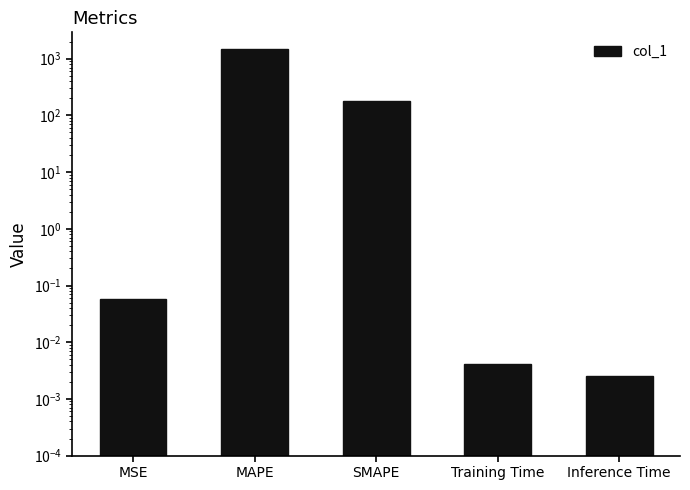

How many bars are there in total?

5